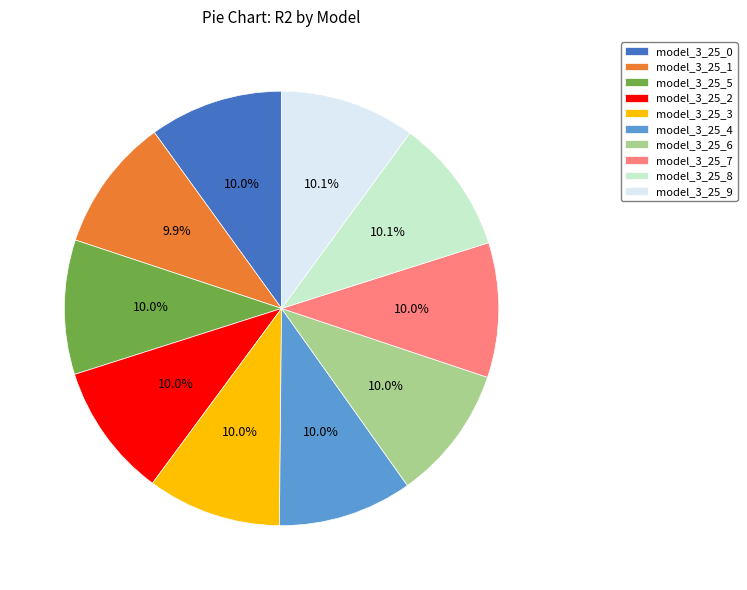

Does model_3_25_0 represent more than half of the total?

No